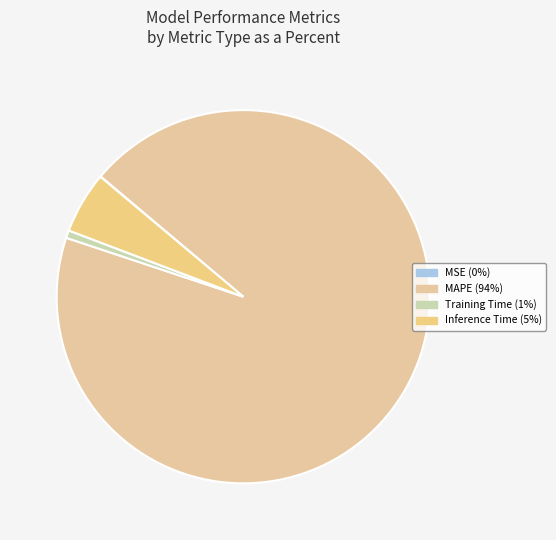

To the nearest percent, what is the difference between the largest and smallest slice percentages?

94%